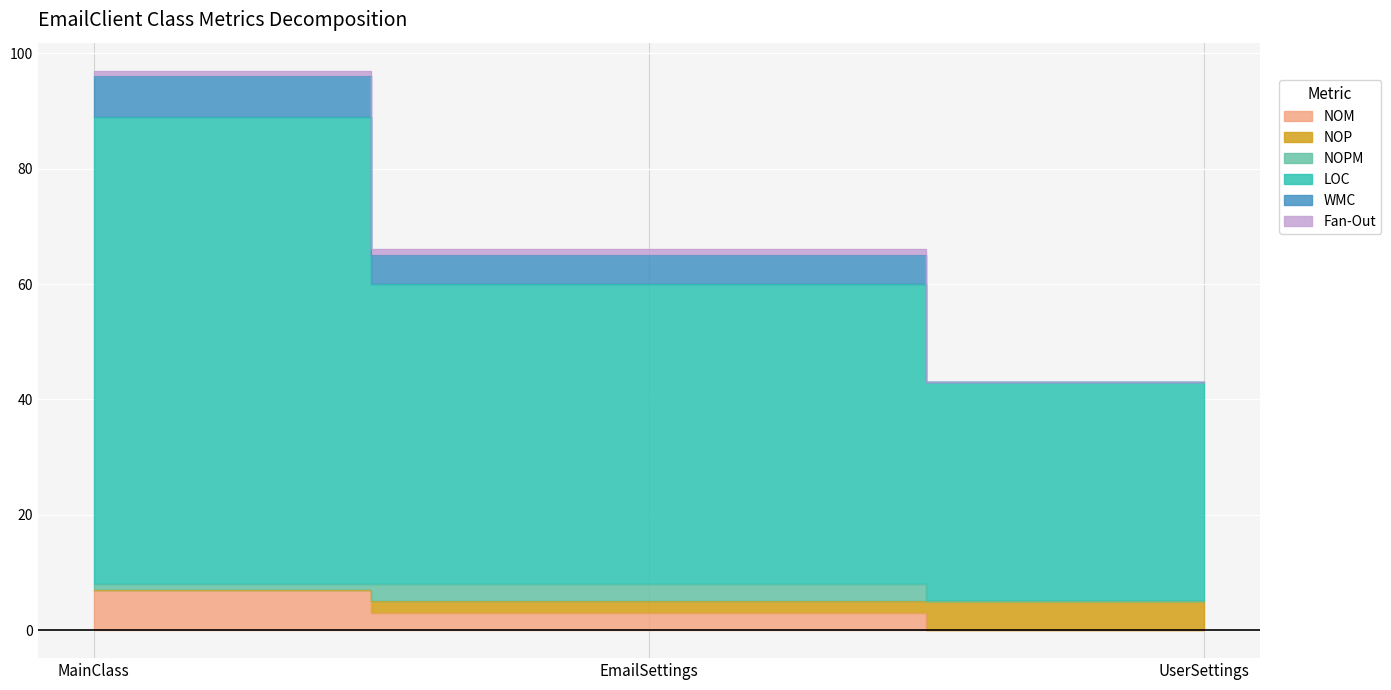

Is it true that Fan-Out equals 2 at UserSettings?

False